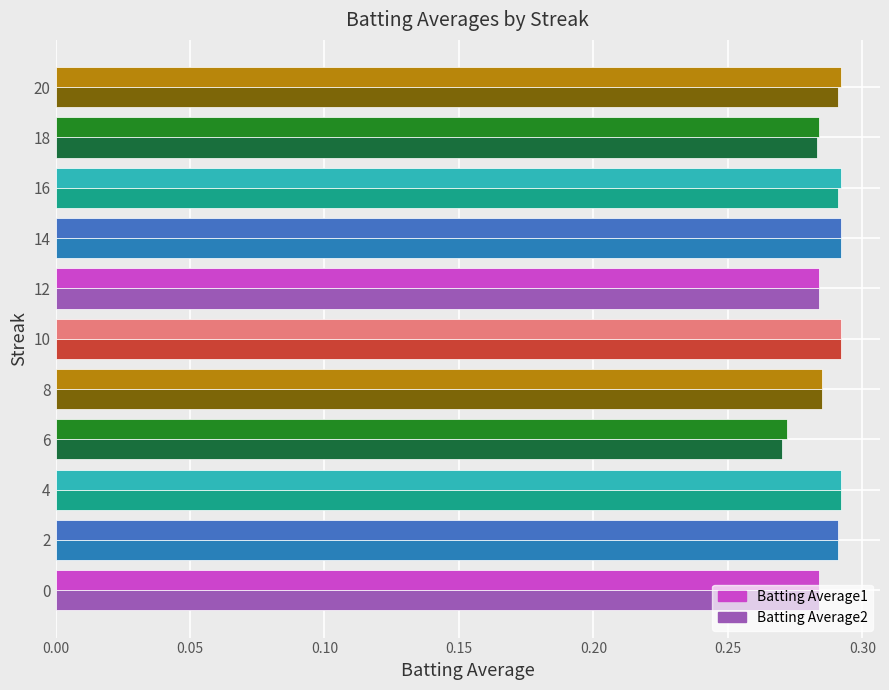

Which series has the largest range (max minus min)?

Batting Average2